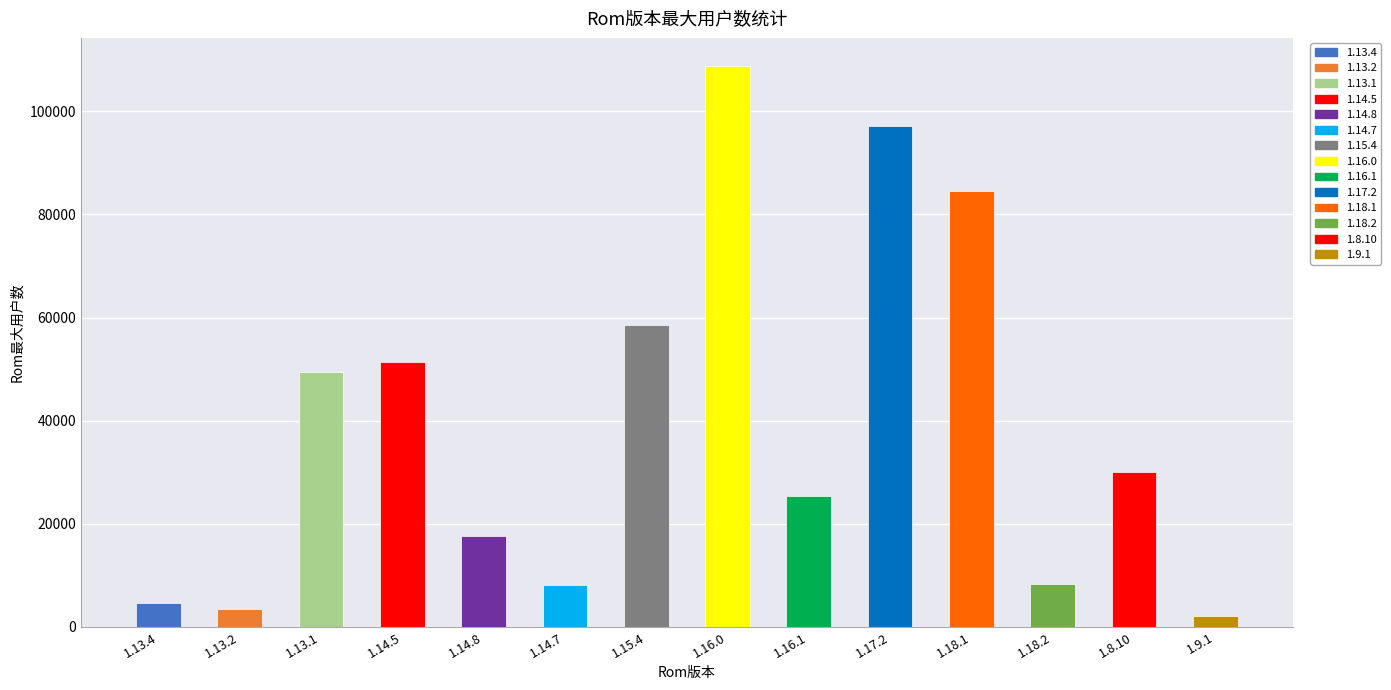

Which has a higher value, 1.15.4 or 1.14.5?

1.15.4